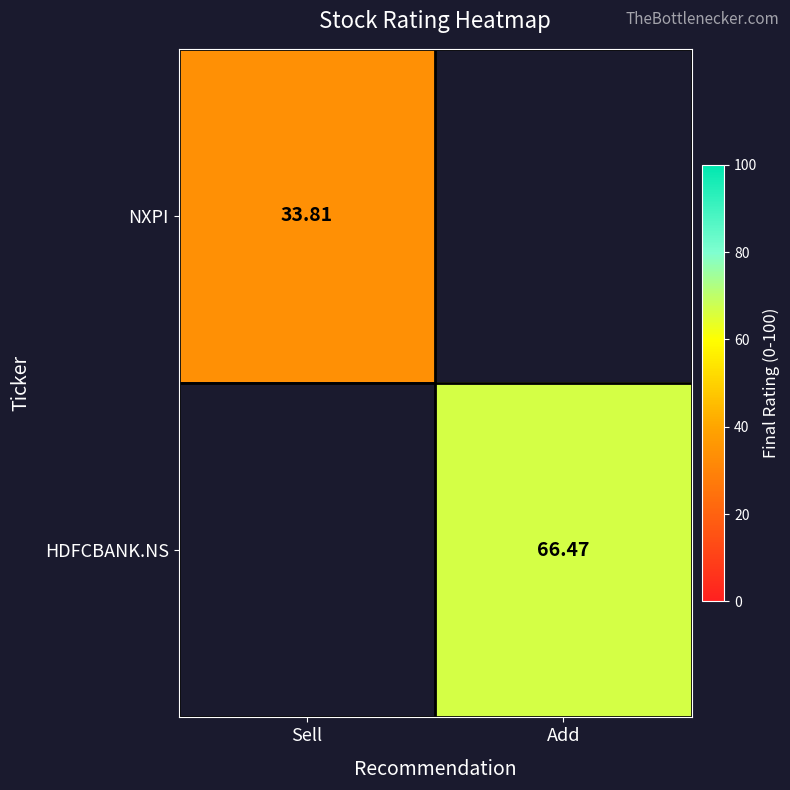

Is the value of HDFCBANK.NS at Add greater than the value of NXPI at Sell?

Yes